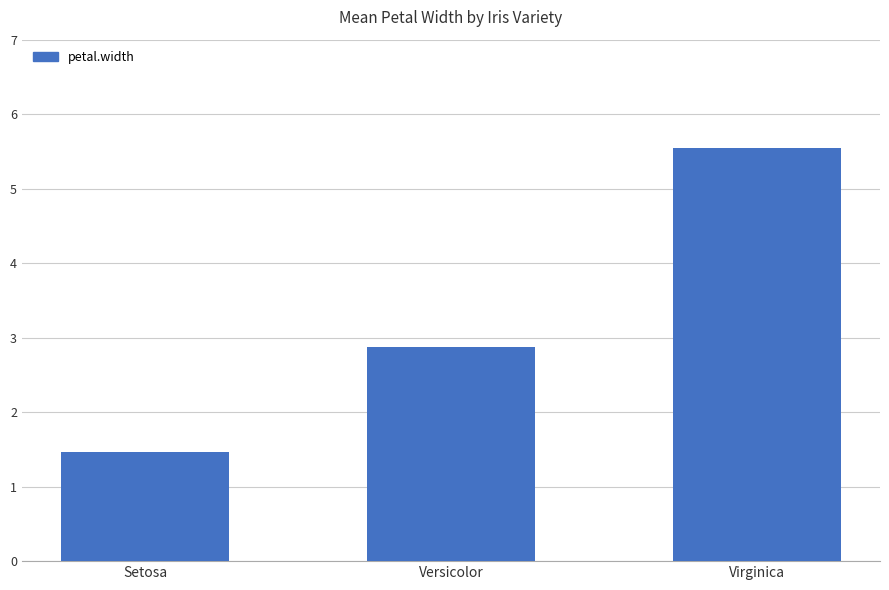

The value at Virginica is 3.9. True or false?

False